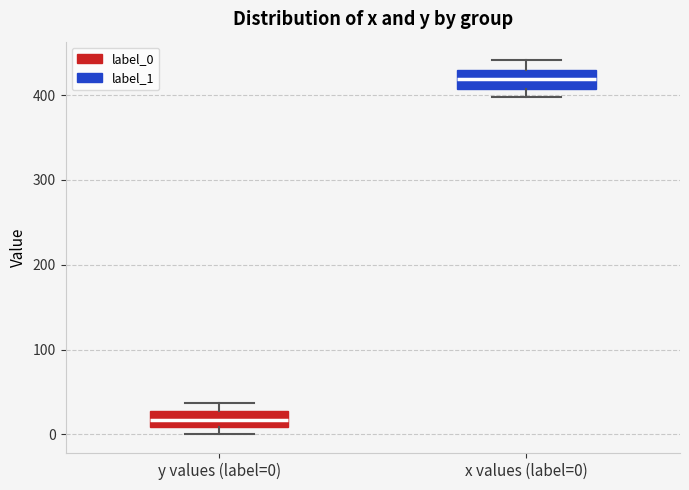

Reading left to right, read every box against the y-axis: the position of its median line, the range the box covers, and the ends of its whiskers. The values are not printed on the chart, so give them approximately, as read against the axis.

y values (label=0): median 20, box 10 to 30, whiskers 0 to 40
x values (label=0): median 420, box 410 to 430, whiskers 400 to 440